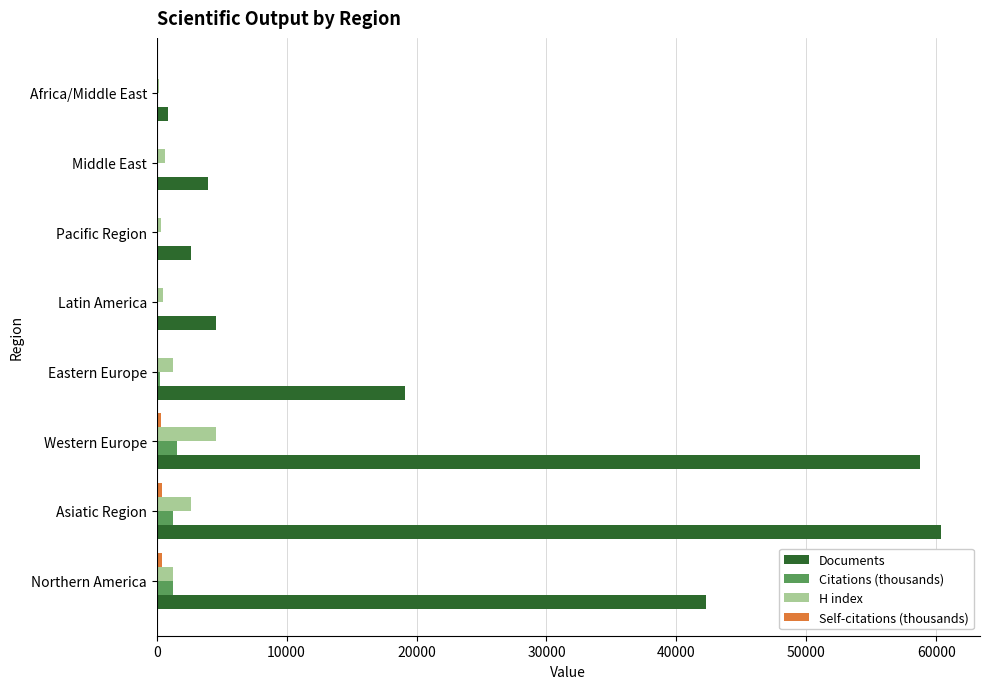

The value of Documents at Pacific Region is 2614.0. True or false?

True